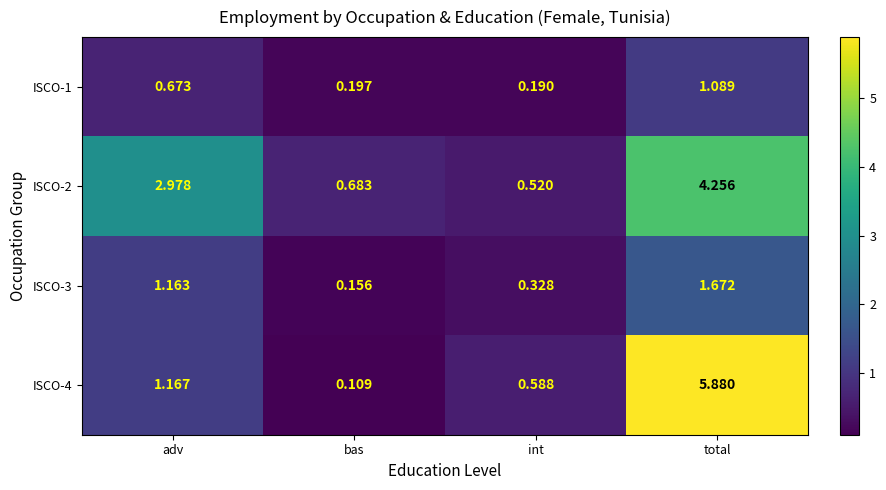

List the labels in order of ISCO-3 value, smallest first.

bas, int, adv, total